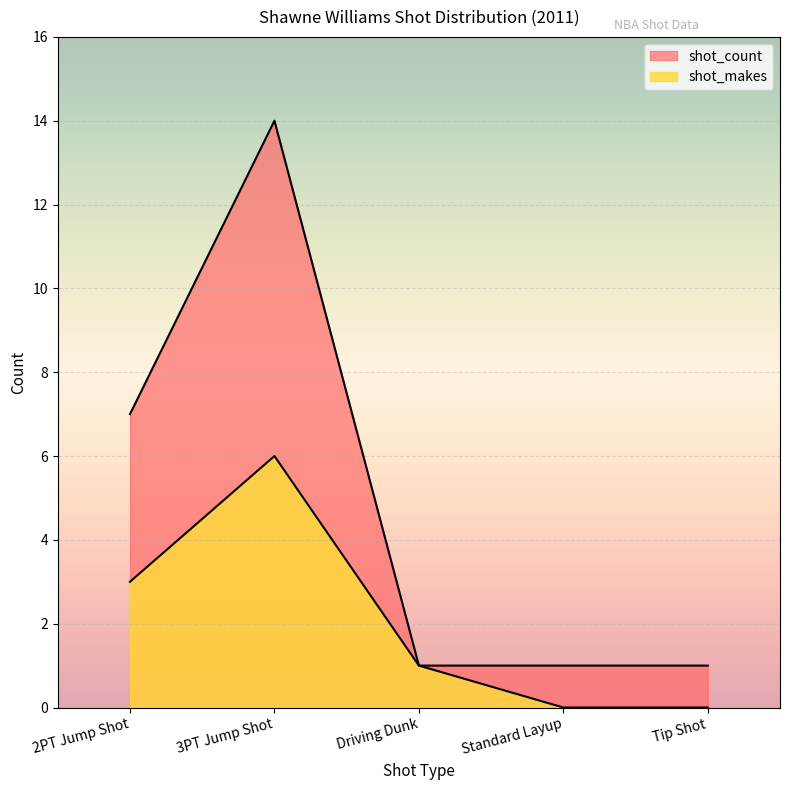

Reading left to right, extract all data points from this chart.

shot_count: 2PT Jump Shot=7	3PT Jump Shot=14	Driving Dunk=1	Standard Layup=1	Tip Shot=1
shot_makes: 2PT Jump Shot=3	3PT Jump Shot=6	Driving Dunk=1	Standard Layup=0	Tip Shot=0